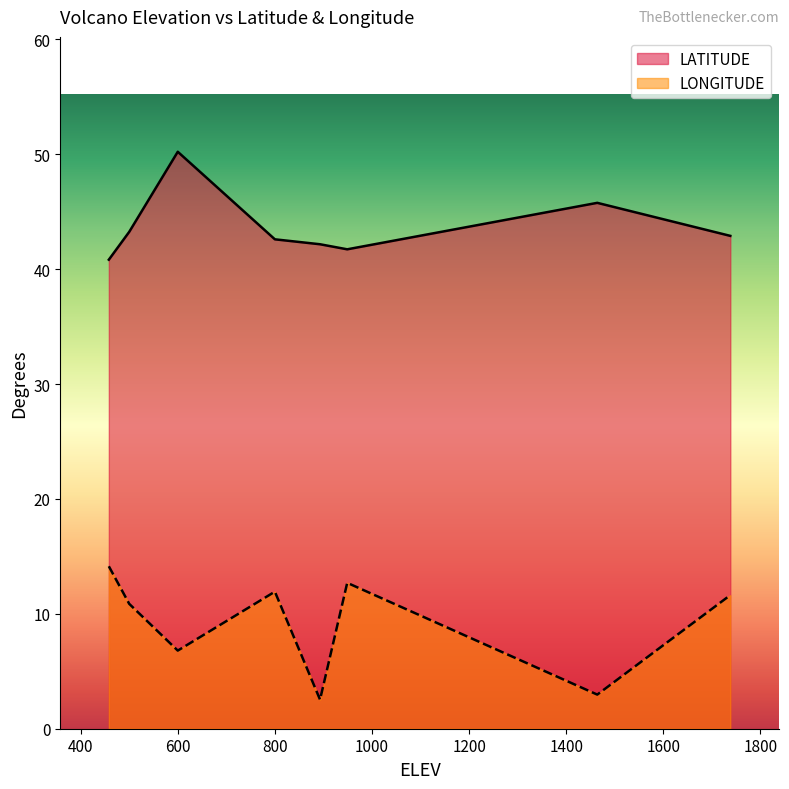

At how many categories does at least one series exceed 10?

8